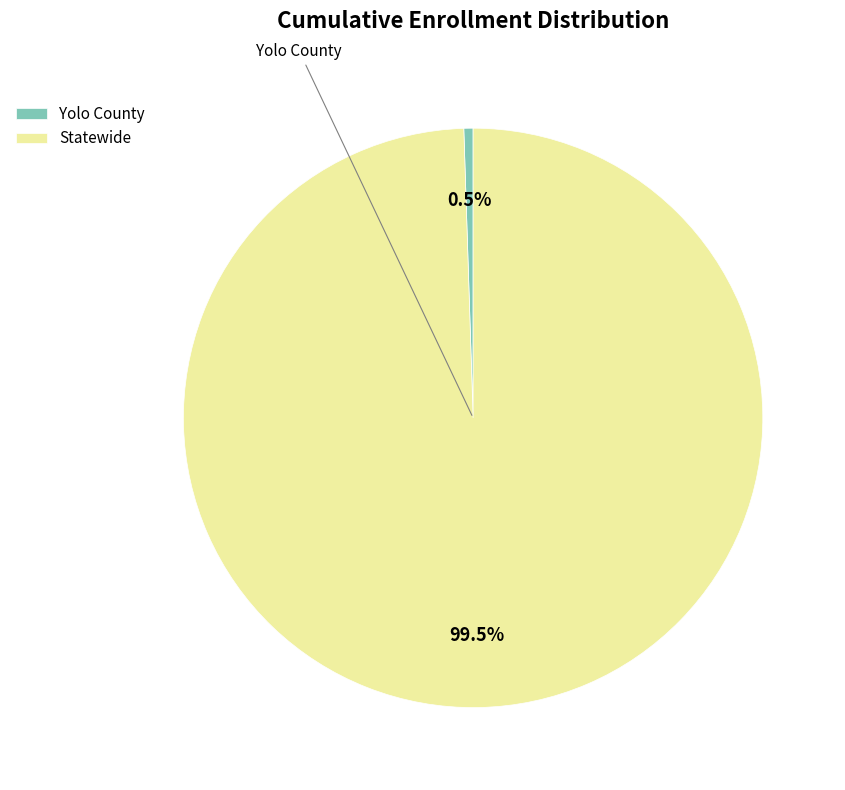

How many segments does this pie chart have?

2